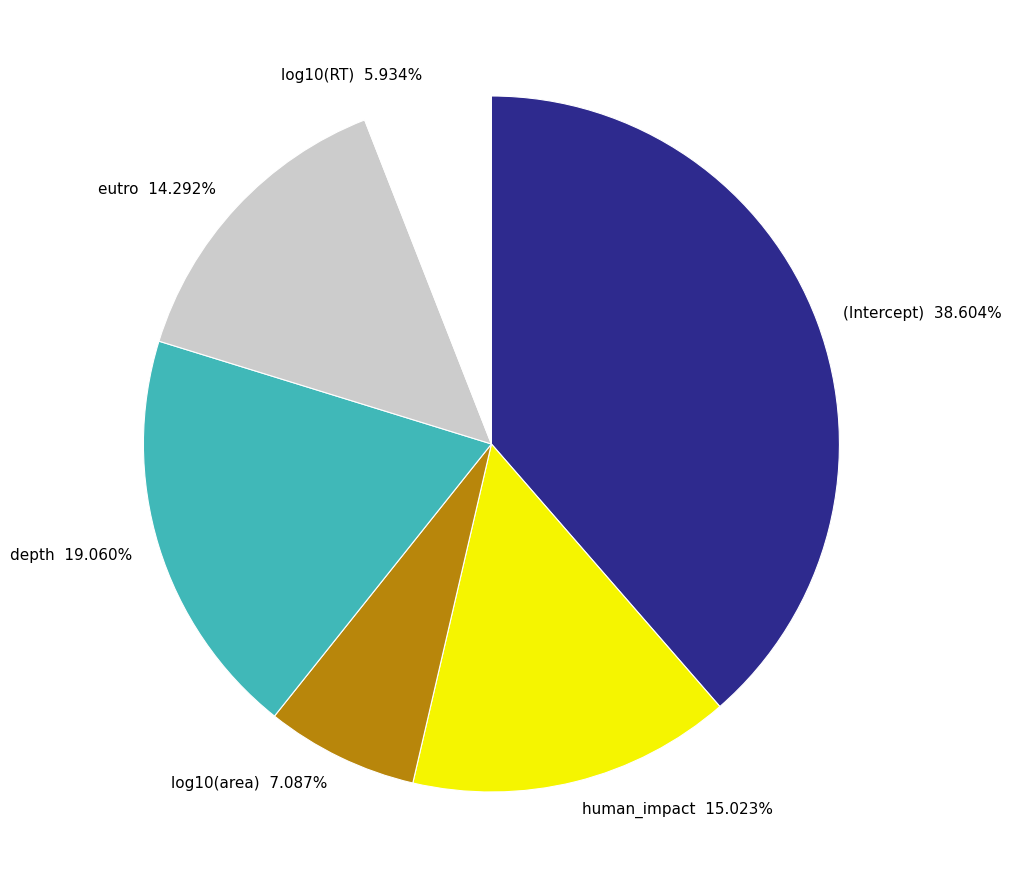

Is there a majority slice in this chart?

No